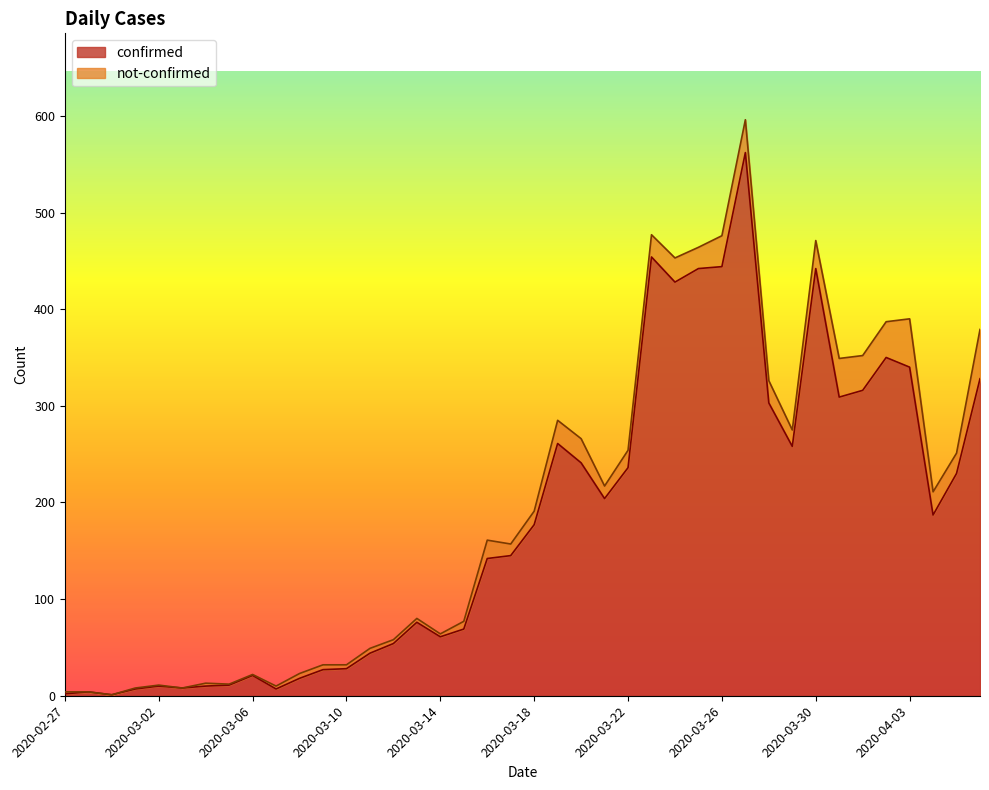

True or false: there are more than 1 points higher than both neighbors.

True